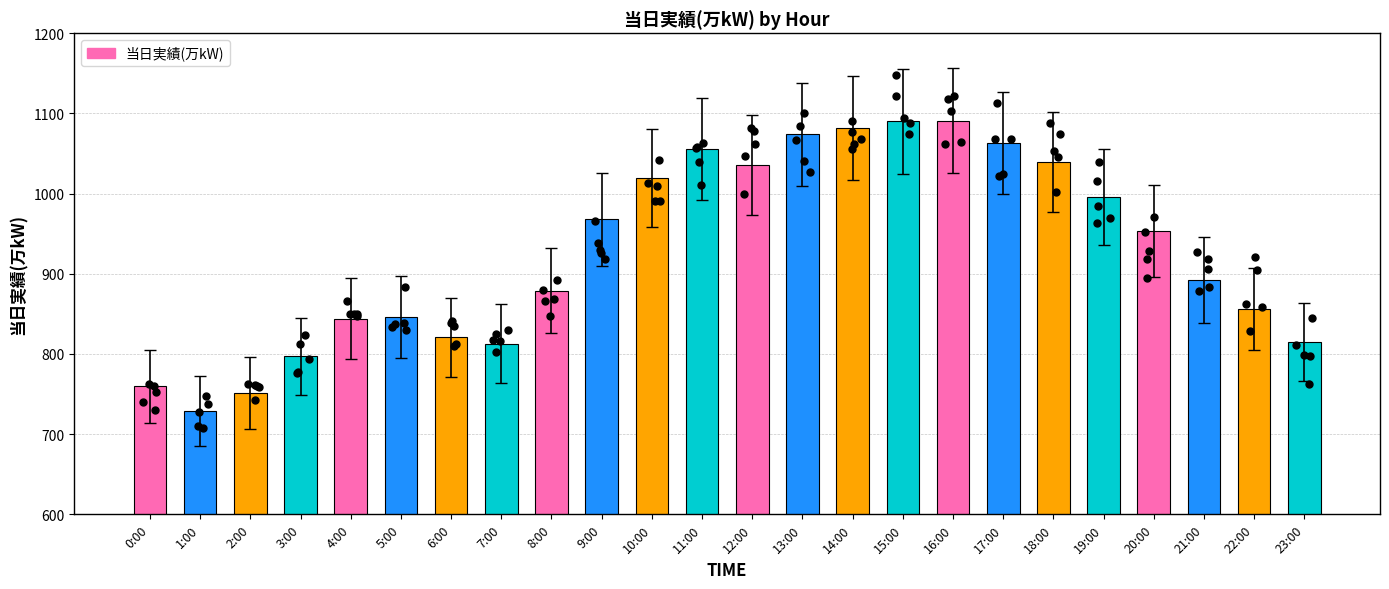

Between 0:00 and 3:00, which is larger?

3:00